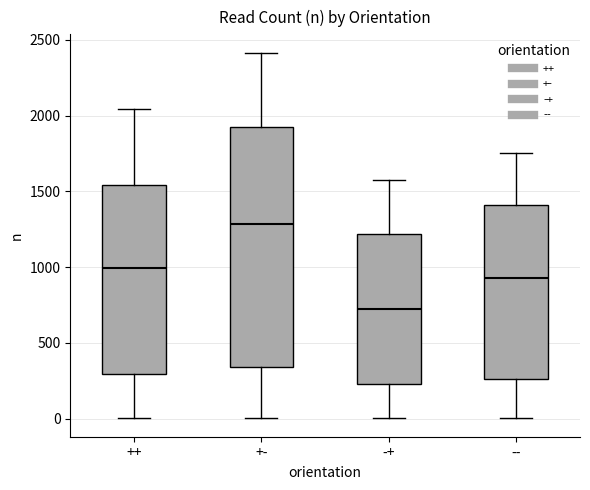

Which box has the lowest median line?

-+